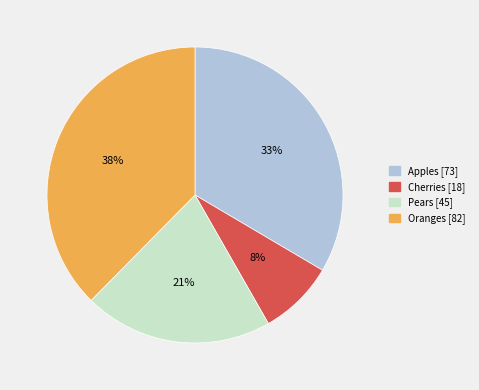

What is the ratio of the value at Cherries to the value at Apples?

0.2